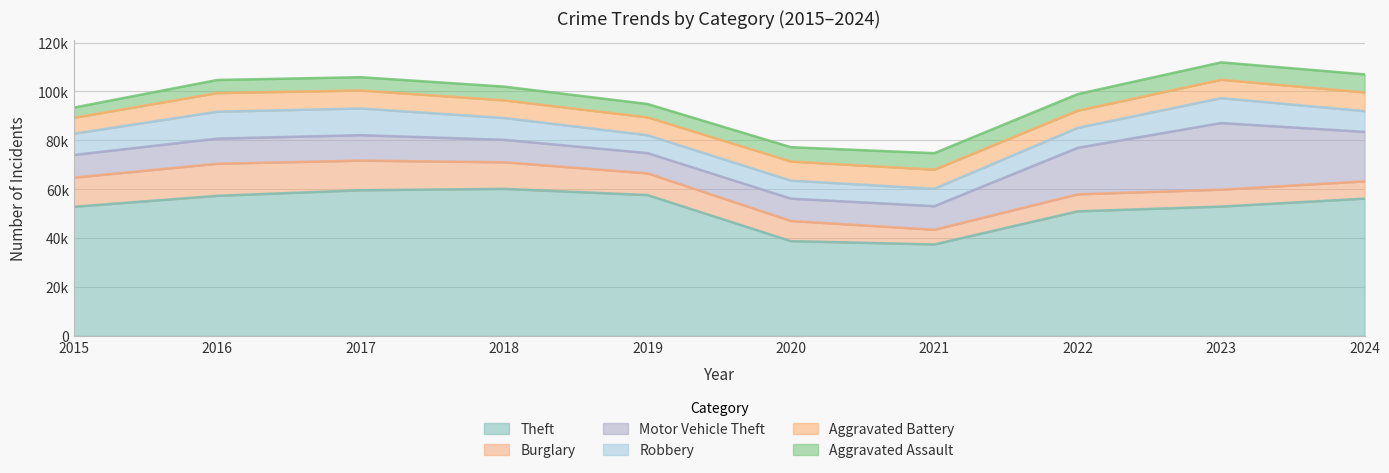

Reading right to left, list all the values displayed in this chart.

Theft: 56151	52910	50957	37407	38766	57608	60148	59584	57305	52821
Burglary: 7069	6915	6968	6014	8253	8888	10884	12116	13118	11933
Motor Vehicle Theft: 20245	27251	19019	9649	9136	8280	9183	10410	10290	9256
Robbery: 8481	10191	8168	7114	7347	7329	8922	10923	10996	8701
Aggravated Battery: 7661	7510	7041	7817	7842	7311	7237	7364	7636	6523
Aggravated Assault: 7386	7121	6766	6742	5850	5452	5604	5430	5351	4157